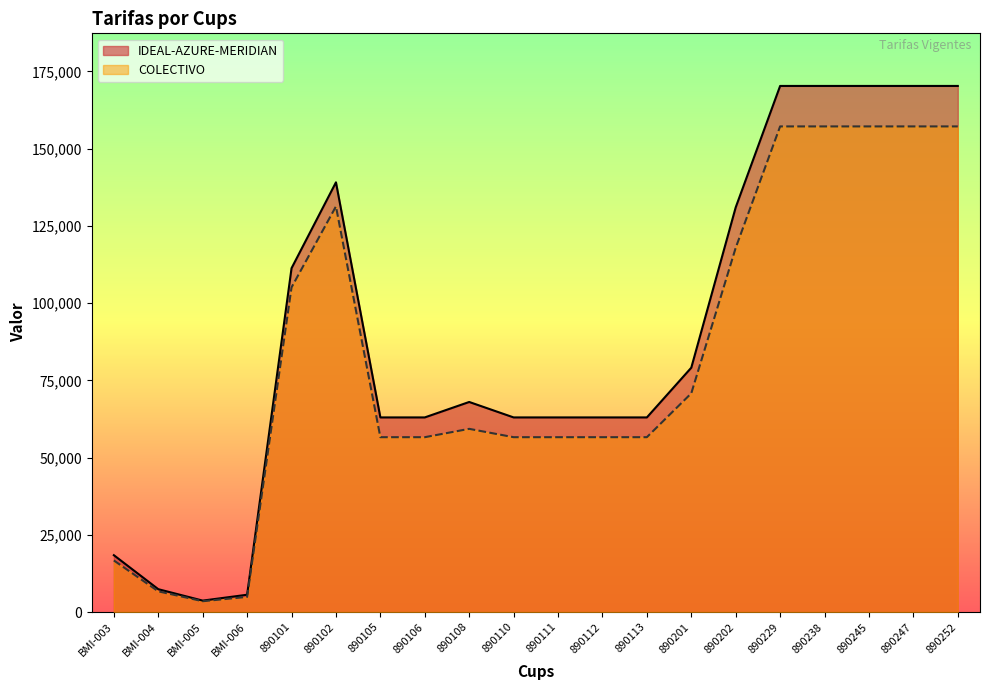

True or false: IDEAL-AZURE-MERIDIAN has a value of 131000 at 890202.

True